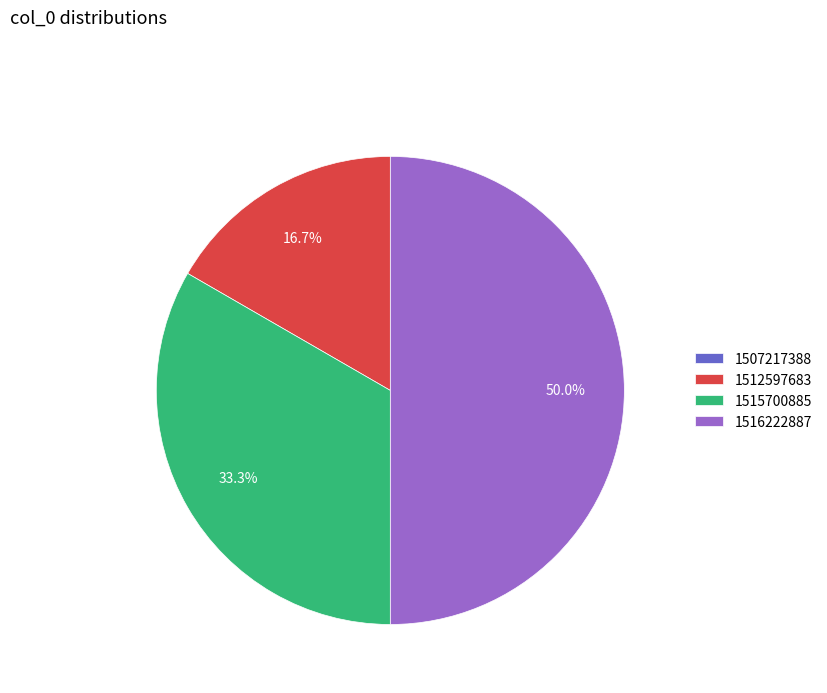

Is the sum of 1516222887 and 1512597683 greater than half?

Yes